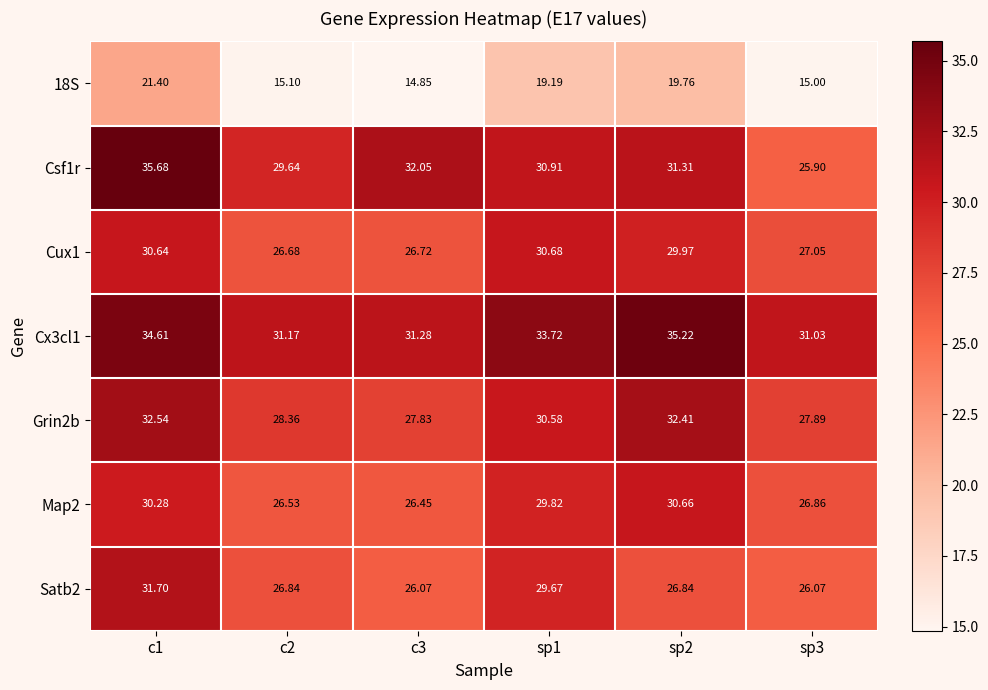

Rank the series at sp2 from highest to lowest value.

Cx3cl1, Grin2b, Csf1r, Map2, Cux1, Satb2, 18S